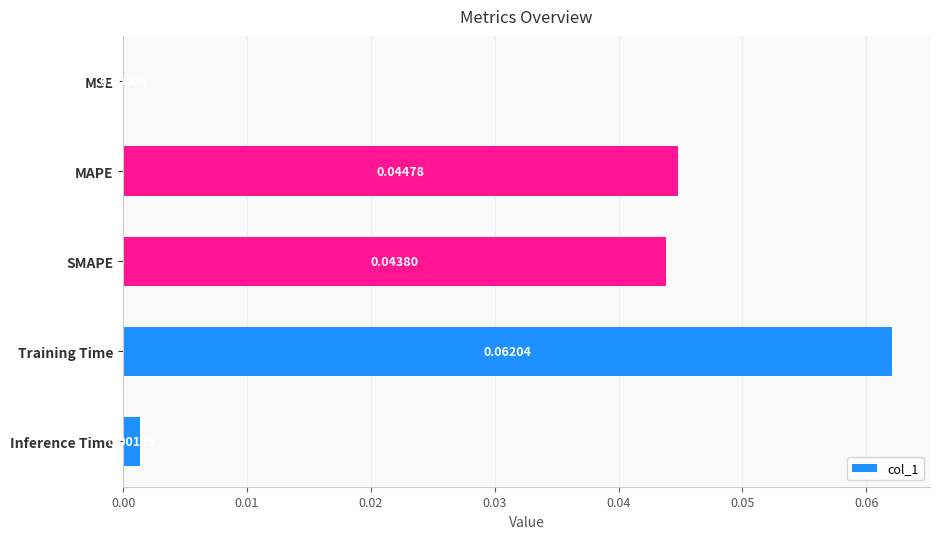

Where is the data nearest to the value 0?

MSE